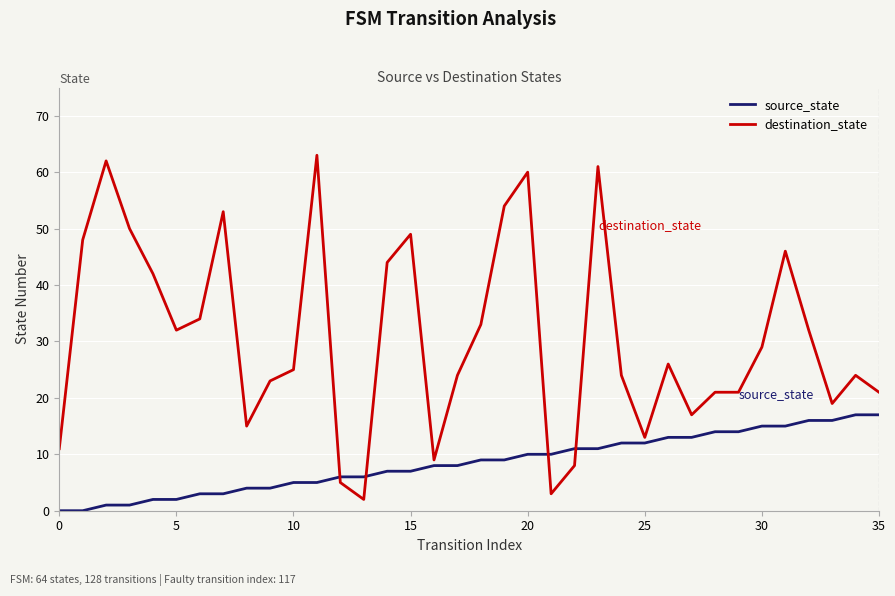

How many intersections are there between destination_state and source_state?

4